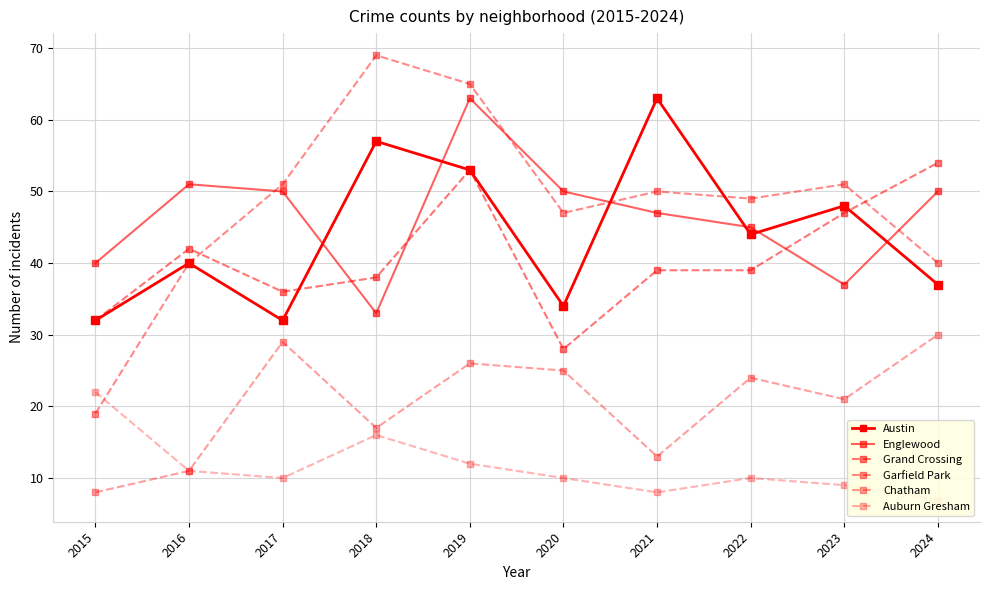

At which category does Auburn Gresham reach its first local peak?

2018